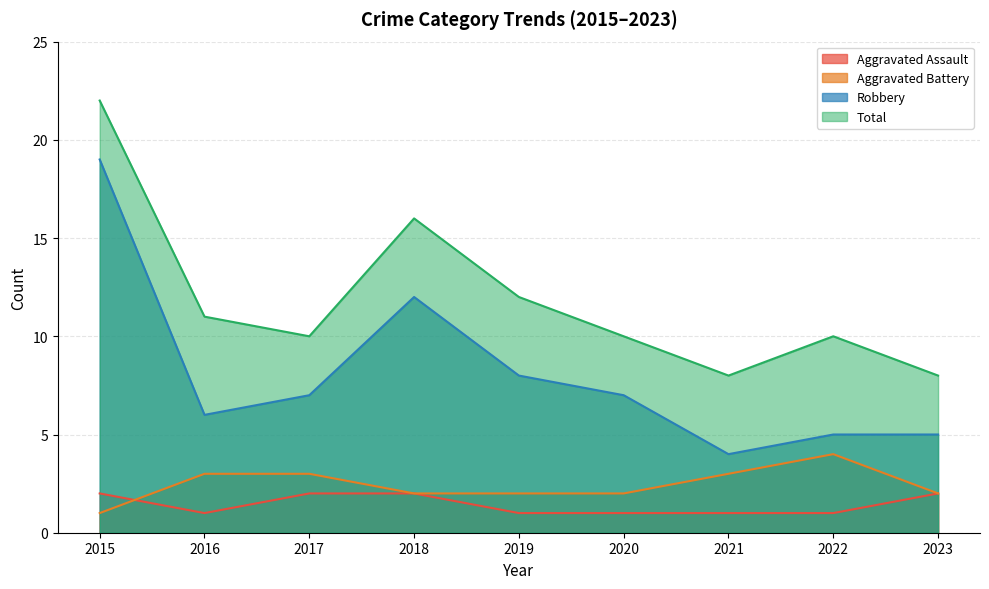

List the labels in order of Aggravated Battery value, largest first.

2022, 2016, 2017, 2021, 2018, 2019, 2020, 2023, 2015